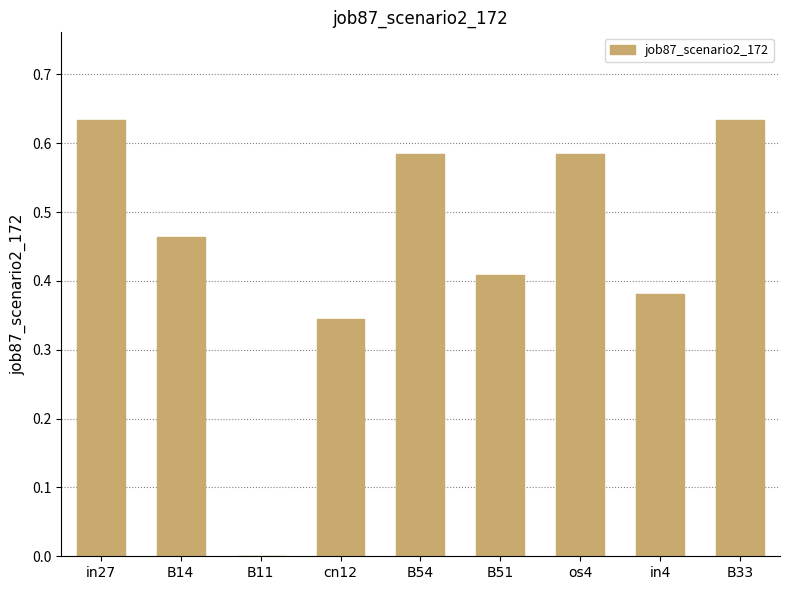

True or false: the data shows 0.0 at B11.

True